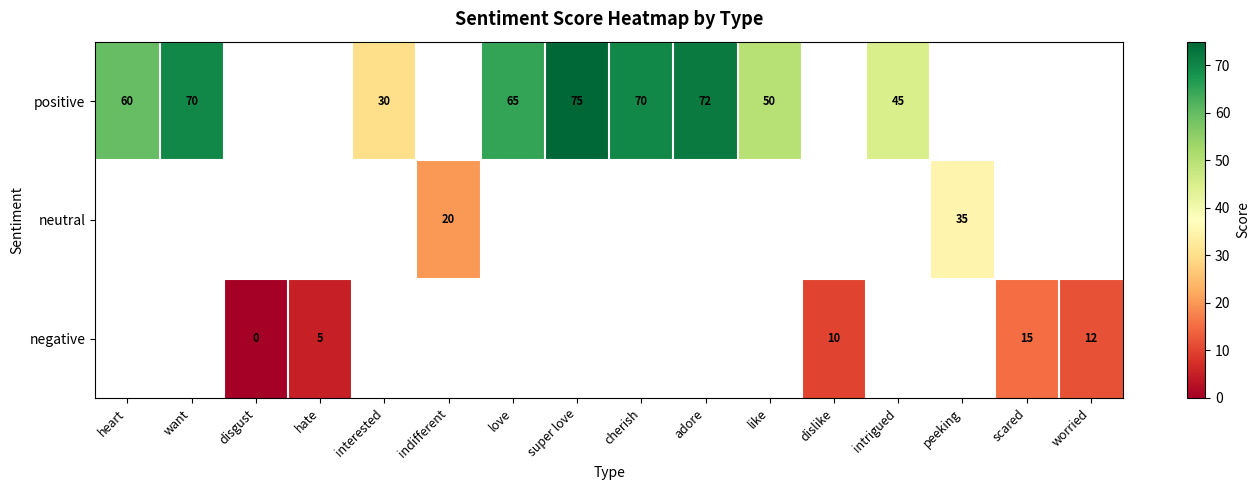

What is the difference between the positive values at like and interested?

20